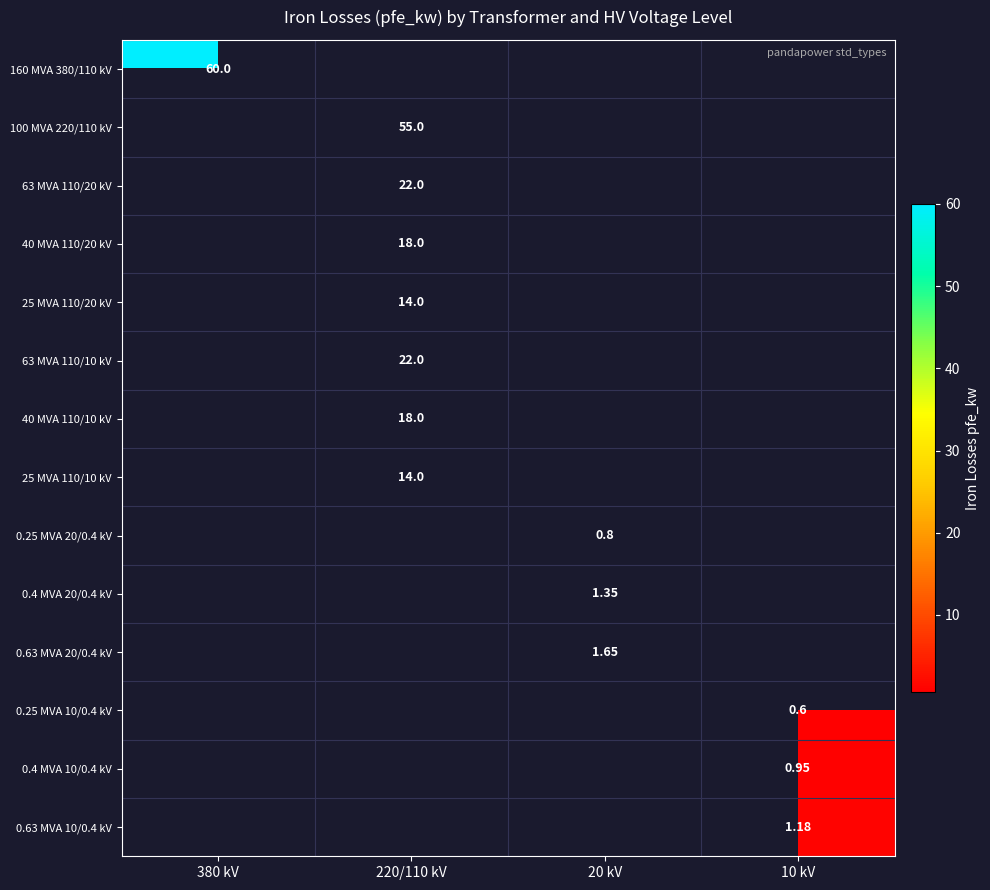

Is it true that 100 MVA 220/110 kV equals 0.0 at 380 kV?

True